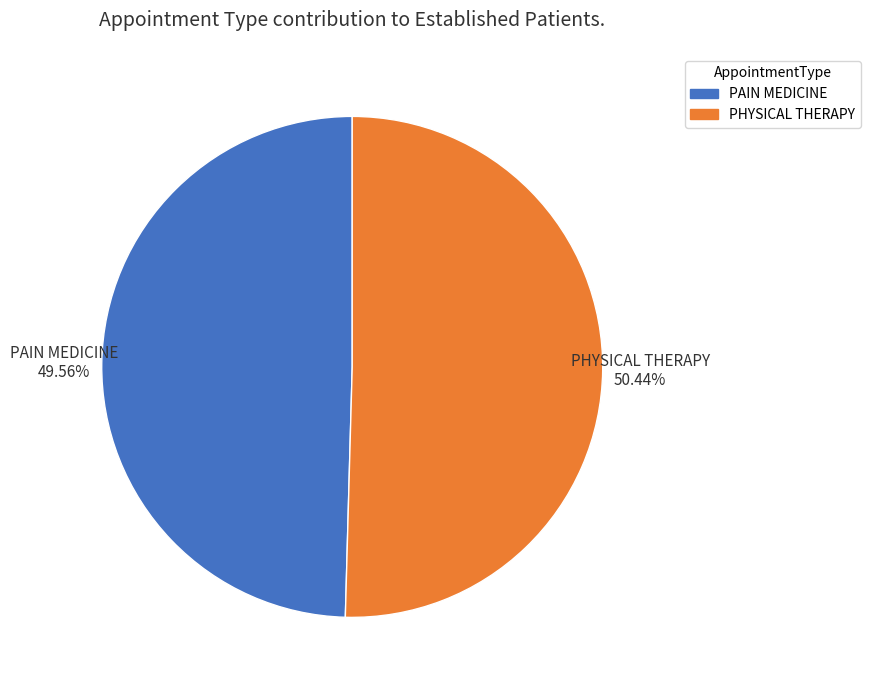

How many segments does this pie chart have?

2